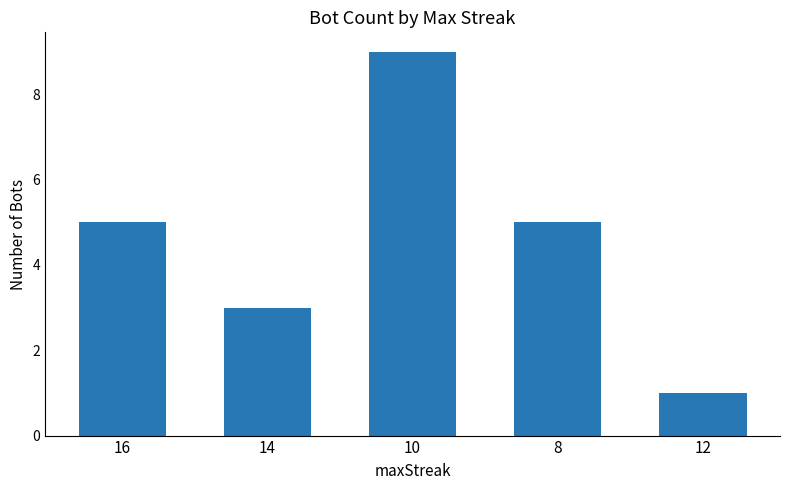

Does the chart contain any negative values?

No